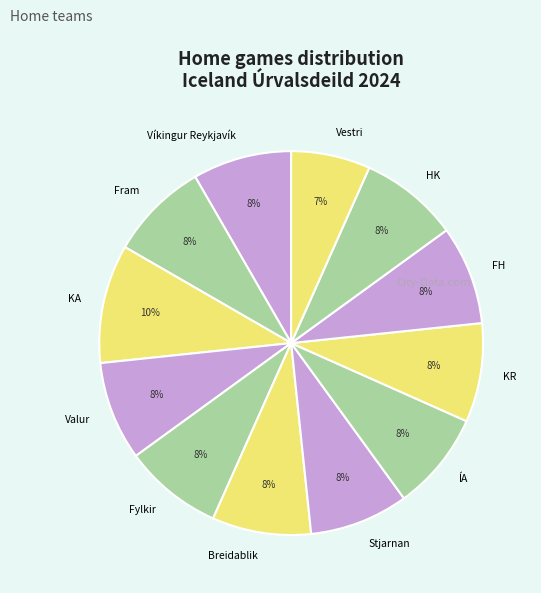

Is there any slice that represents more than half of the pie?

No